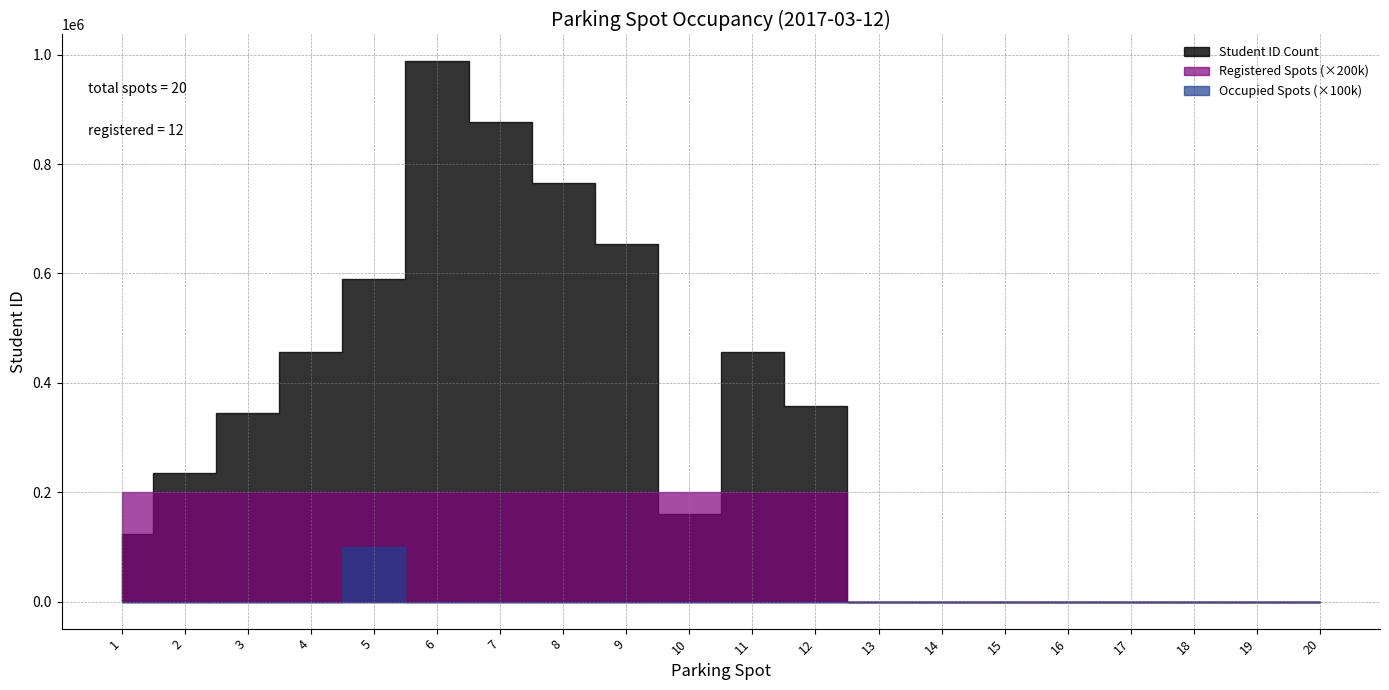

The value of Occupied Spots at 18 is 0. True or false?

True